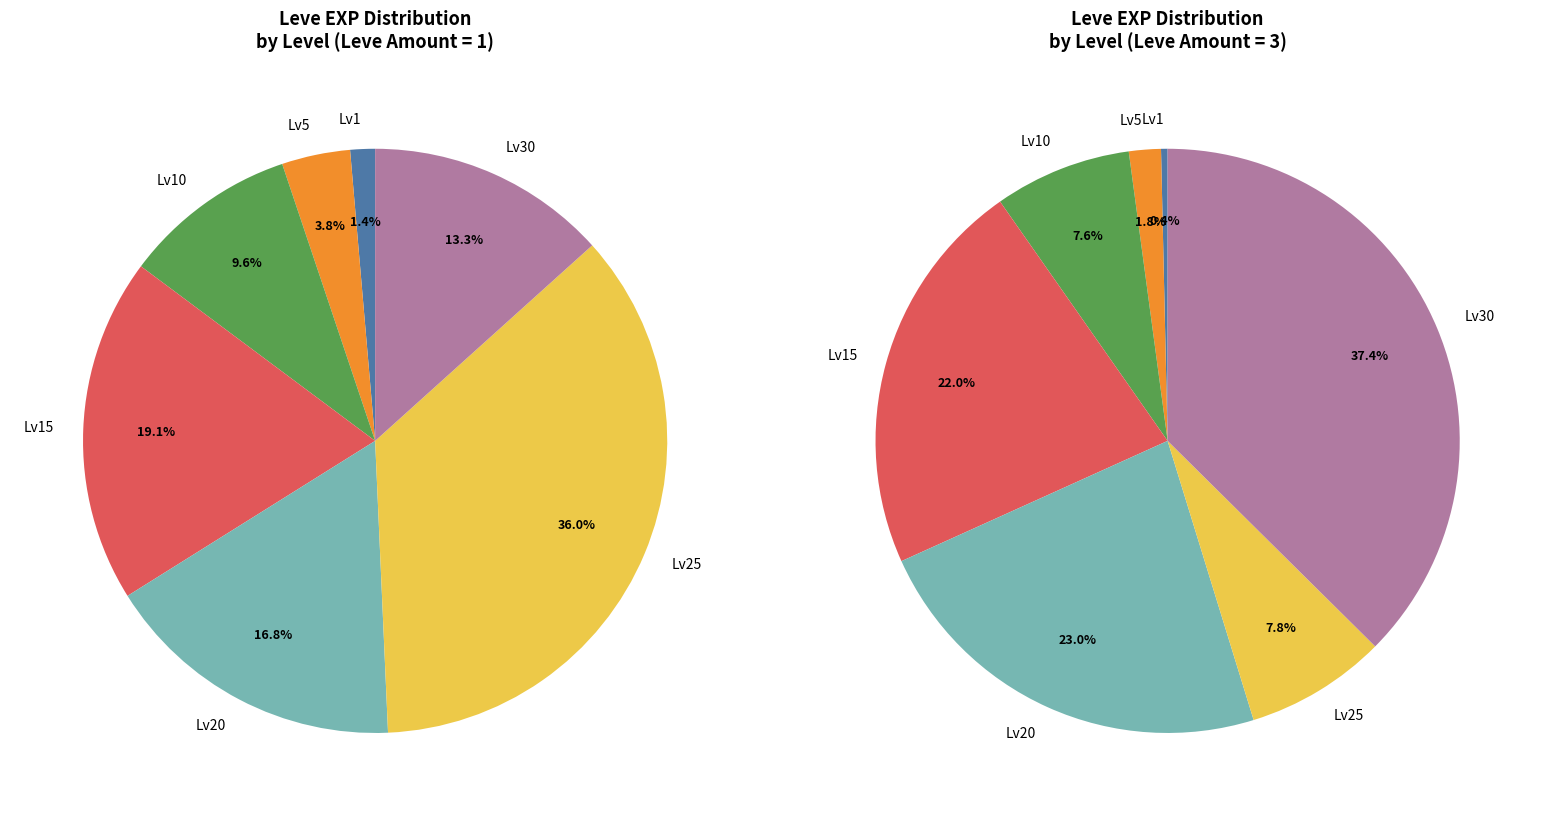

Which slice is the largest?

25